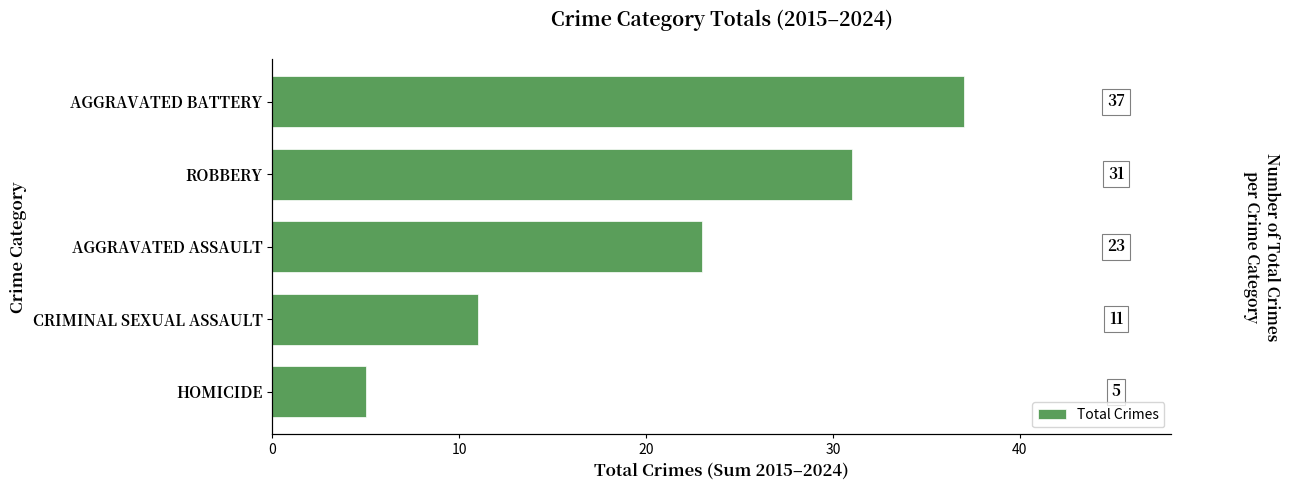

What value does the data have at 20, to the nearest 10?

20